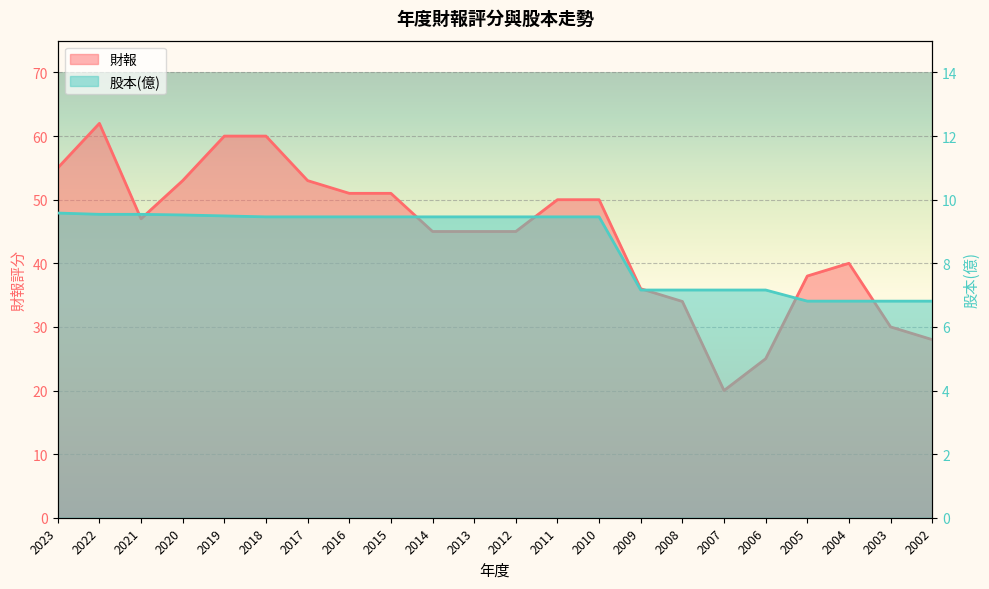

Reading left to right, what are all the values shown in this chart?

財報: 55.0	62.0	47.0	53.0	60.0	60.0	53.0	51.0	51.0	45.0	45.0	45.0	50.0	50.0	36.0	34.0	20.0	25.0	38.0	40.0	30.0	28.0
股本: 9.6	9.5	9.5	9.5	9.5	9.5	9.5	9.5	9.5	9.5	9.5	9.5	9.5	9.5	7.2	7.2	7.2	7.2	6.8	6.8	6.8	6.8